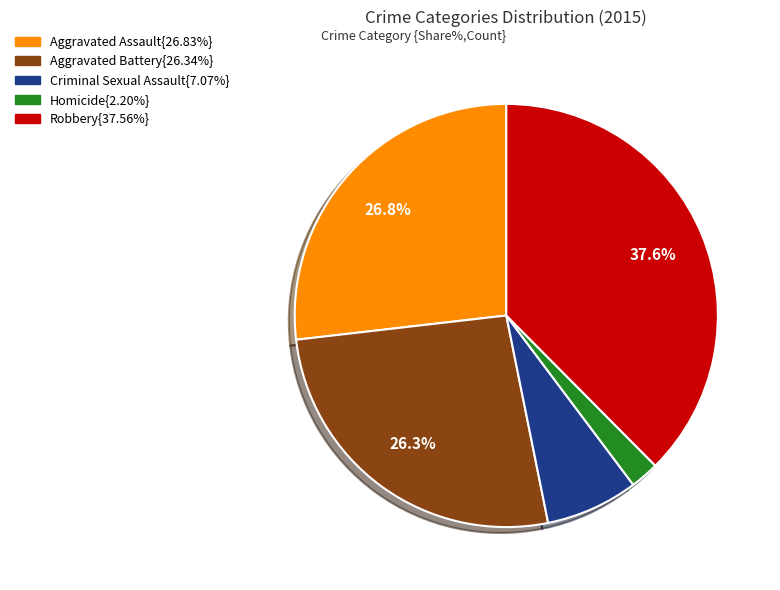

Does any single category account for the majority?

No